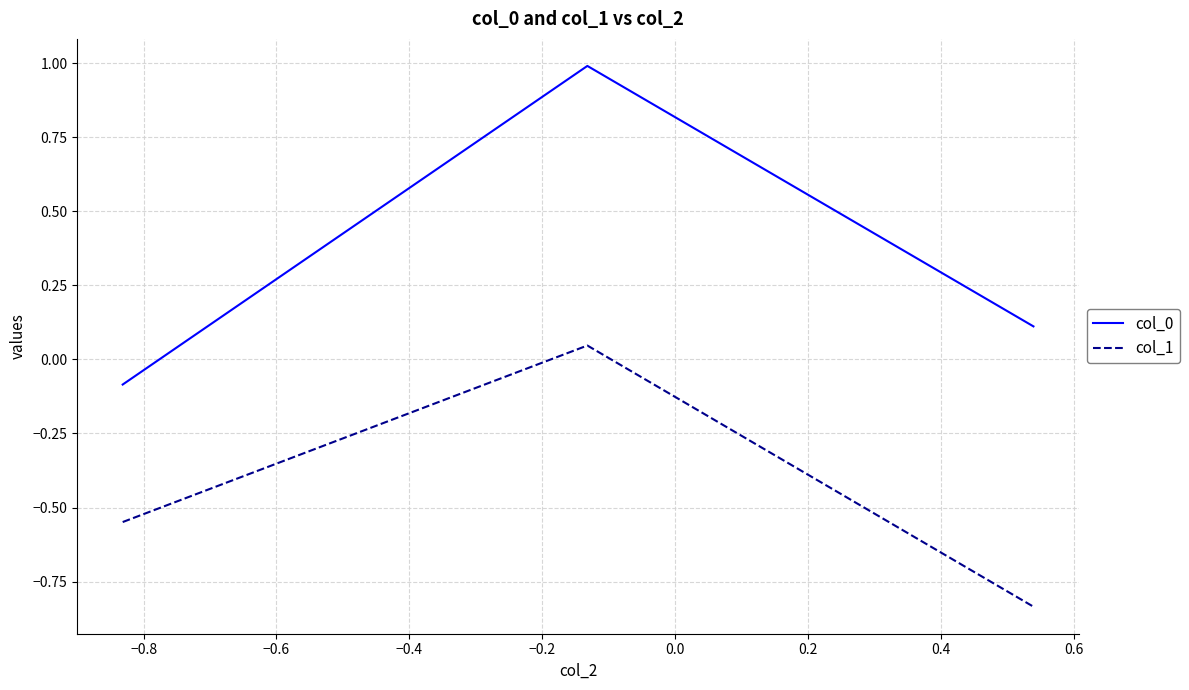

What is the maximum value for col_0?

1.0